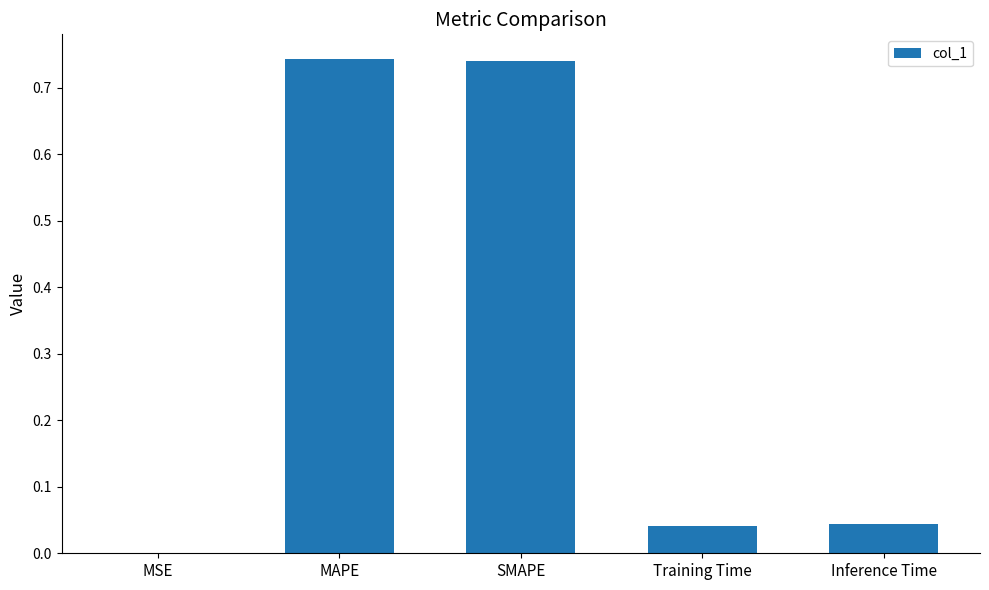

Which has a higher value, SMAPE or Training Time?

SMAPE